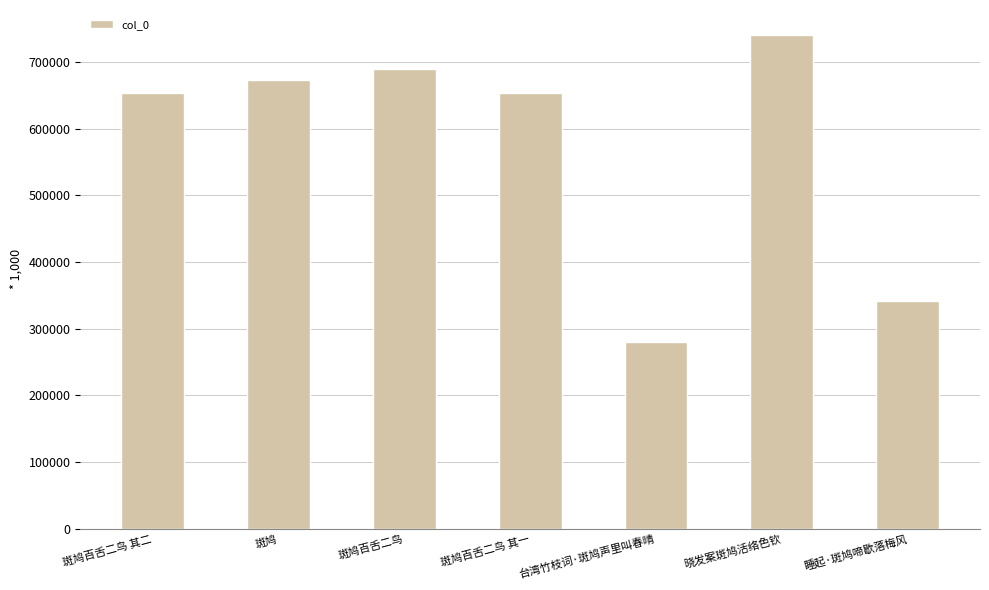

What is the difference between the maximum and second lowest values?

399628